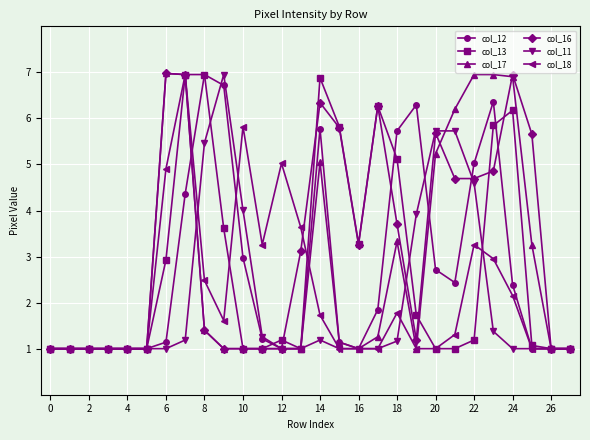

What is the smallest value displayed?

1.0